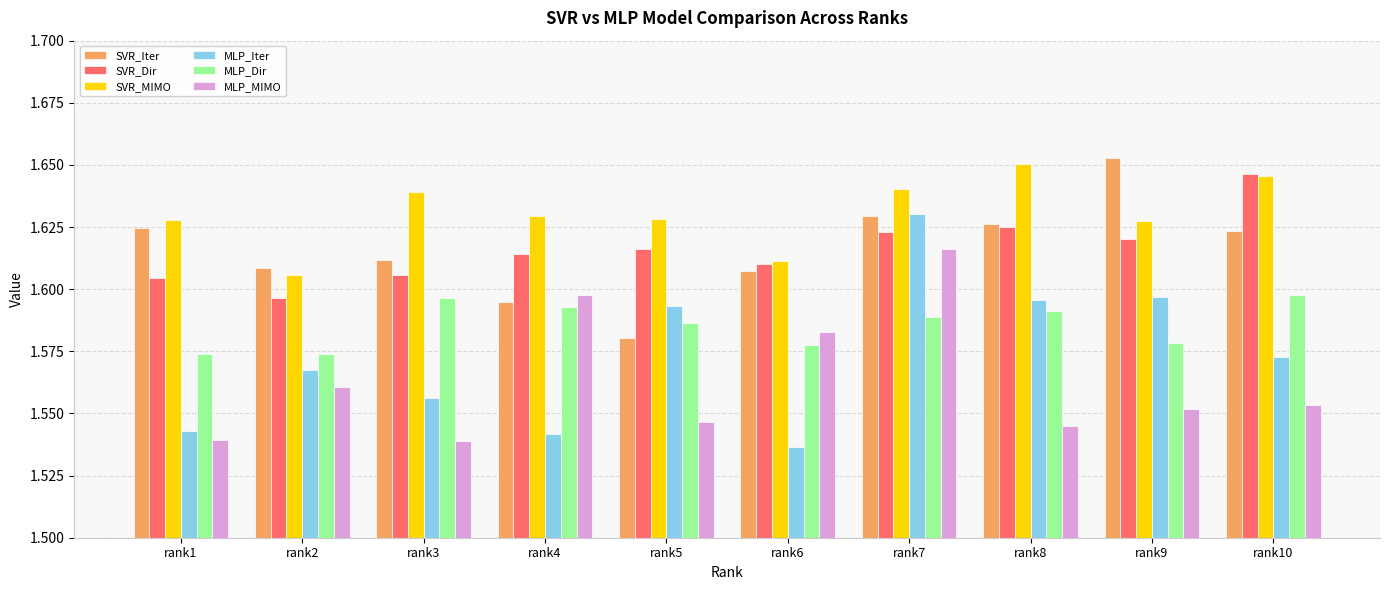

Which category has the highest value in the SVR_Dir series?

rank10